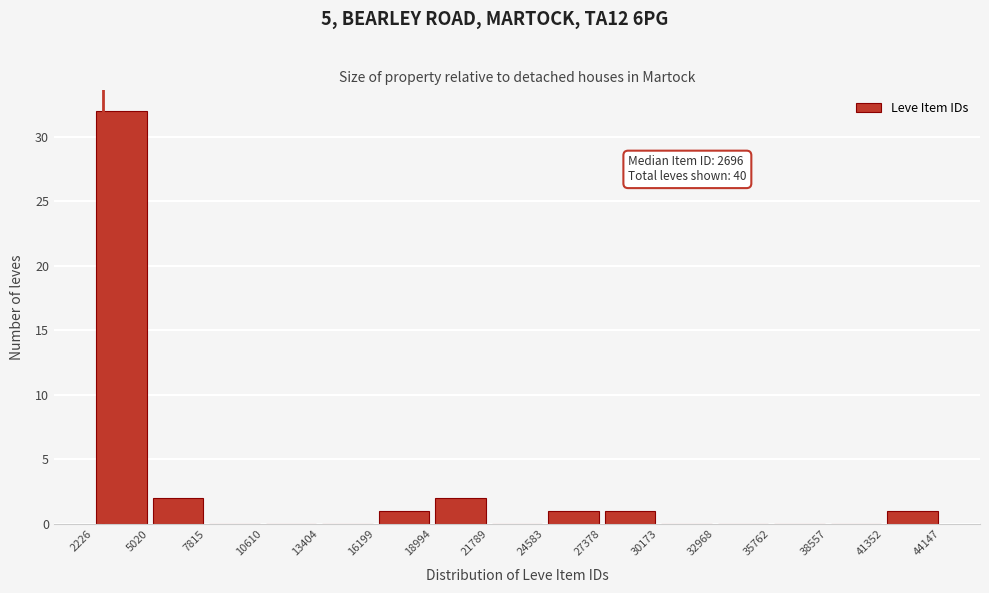

Over which range of the x-axis is the bar tallest?

2226 to 5020